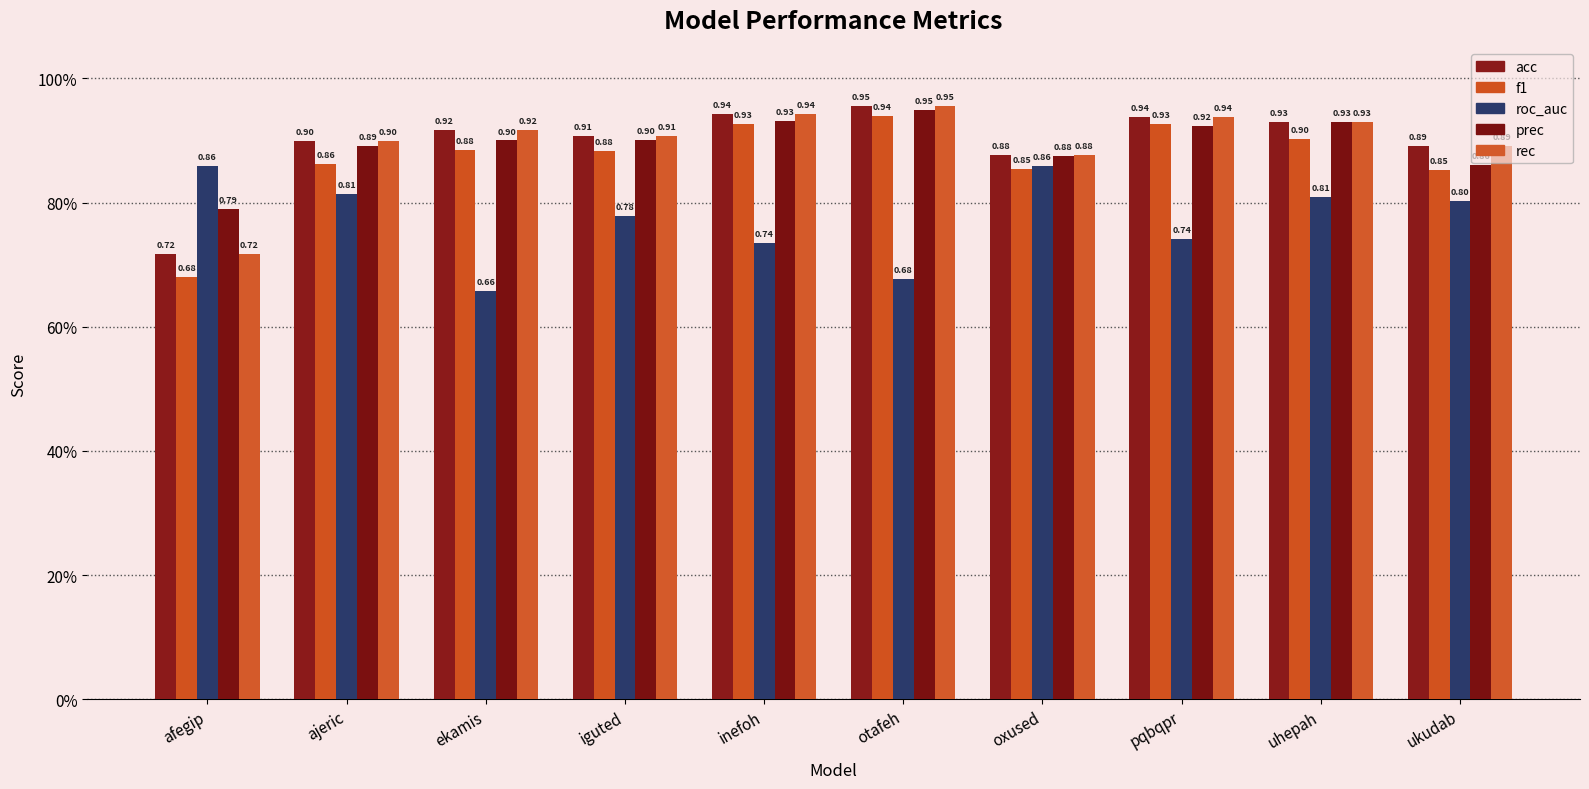

How many bars are there in total?

50